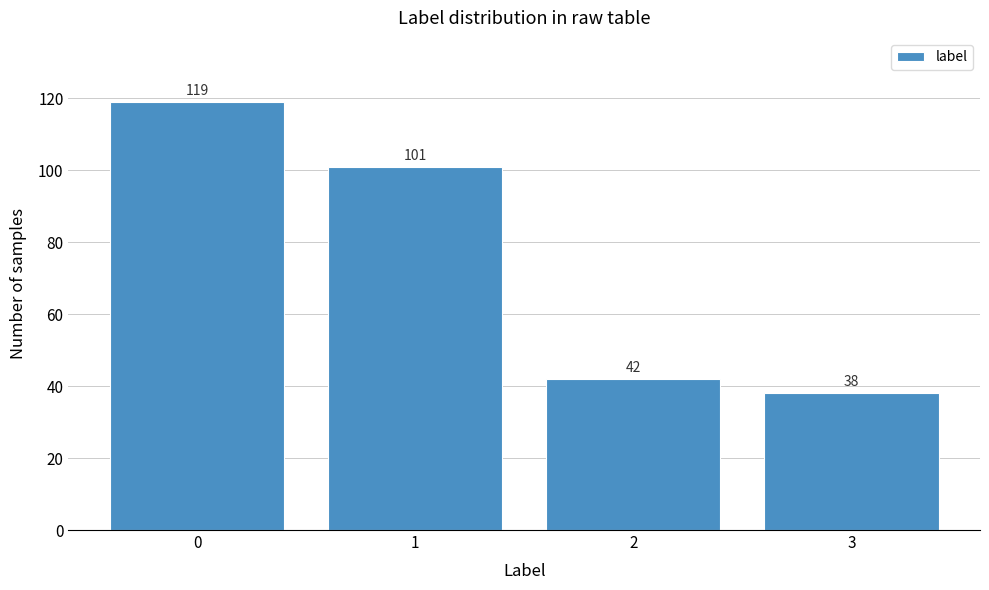

Reading right to left, transcribe all the data shown in this chart.

3=38	2=42	1=101	0=119